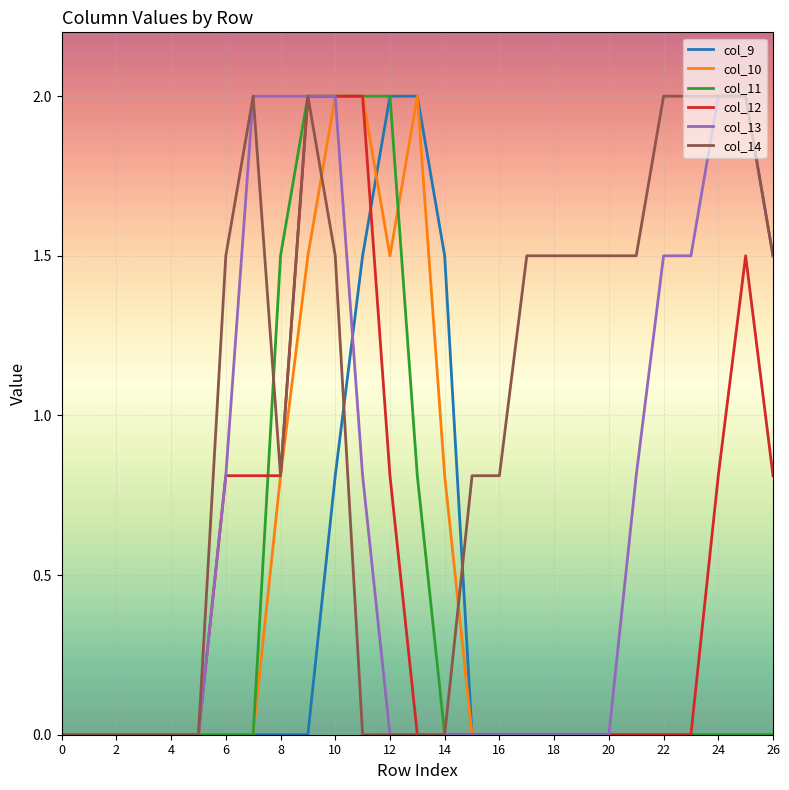

True or false: col_14 and col_11 cross at least once.

True